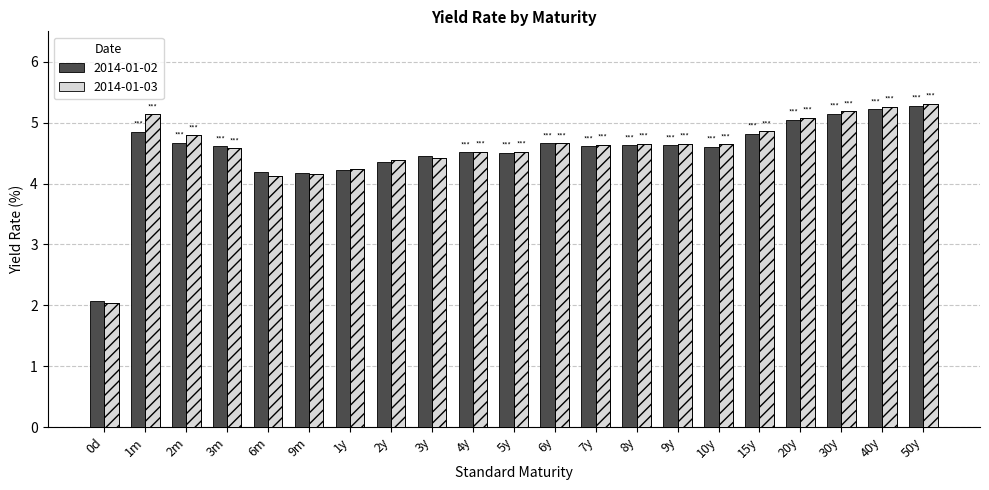

How many values in the 2014-01-03 series are below 4?

1